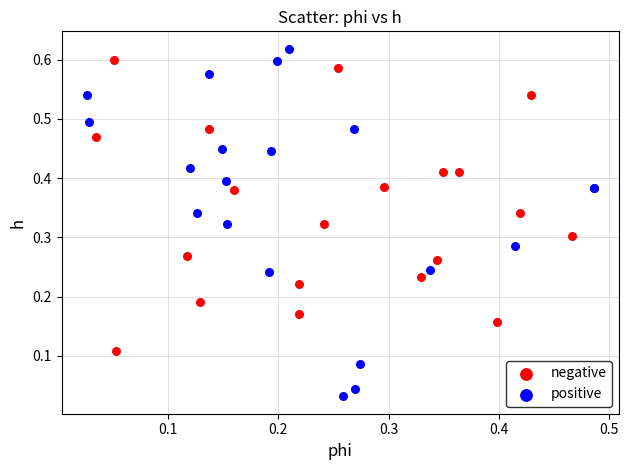

Which series reaches the maximum Y coordinate?

positive